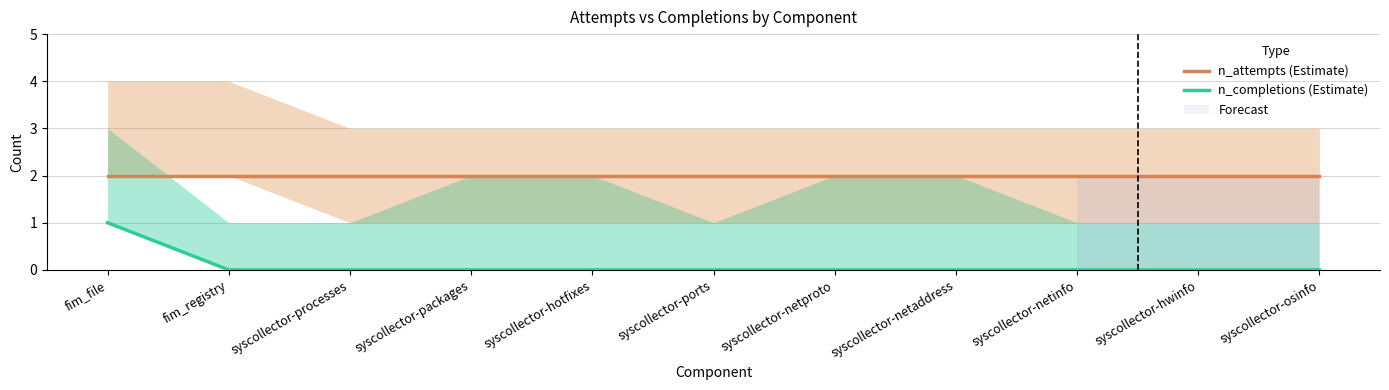

Which series changed the most between fim_file and syscollector-packages?

n_completions (Estimate)